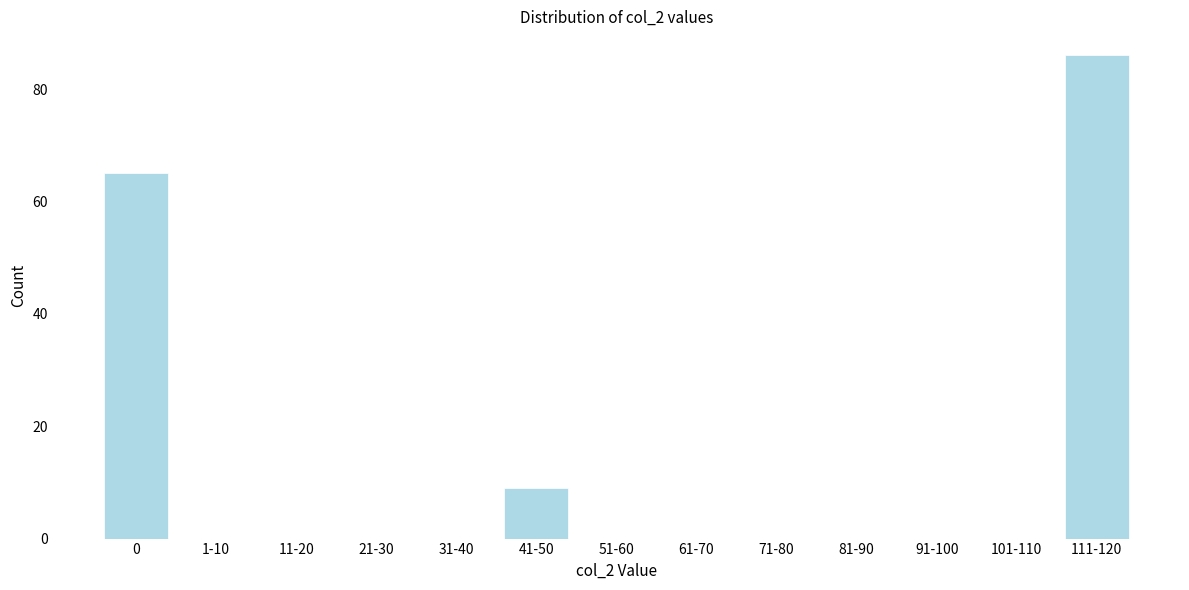

Reading right to left, transcribe all the data shown in this chart.

111-120=86	101-110=0	91-100=0	81-90=0	71-80=0	61-70=0	51-60=0	41-50=9	31-40=0	21-30=0	11-20=0	1-10=0	0=65